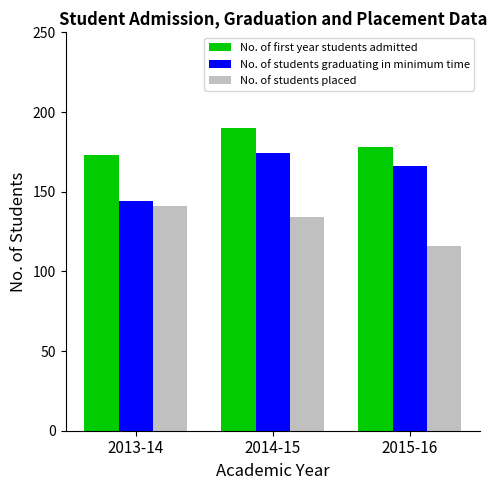

Reading right to left, transcribe all the data shown in this chart.

No. of first year students admitted: 178	190	173
No. of students graduating in minimum time: 166	174	144
No. of students placed: 116	134	141